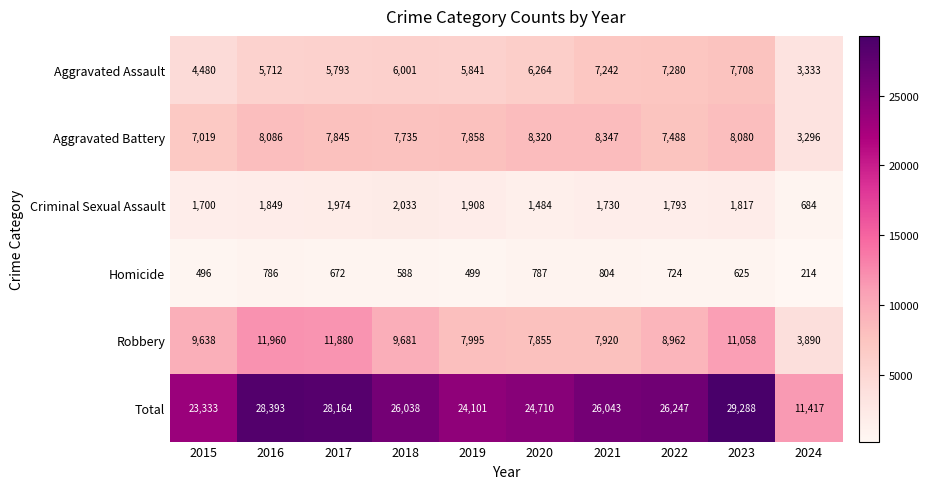

Count the number of data series in this chart.

6